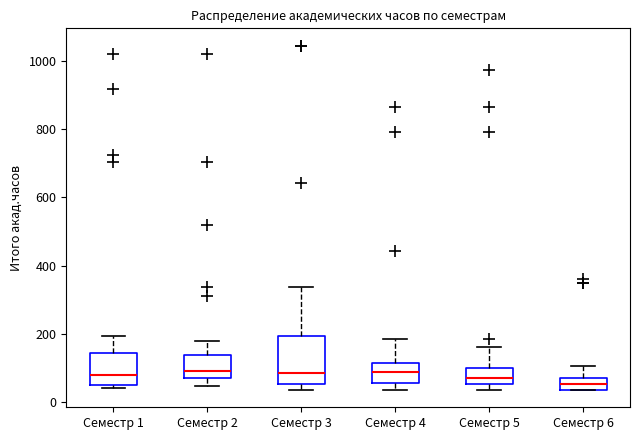

Where does the lower whisker of the box for Семестр 2 end on the y-axis? The values are not printed on the chart, so give them approximately, as read against the axis.

40